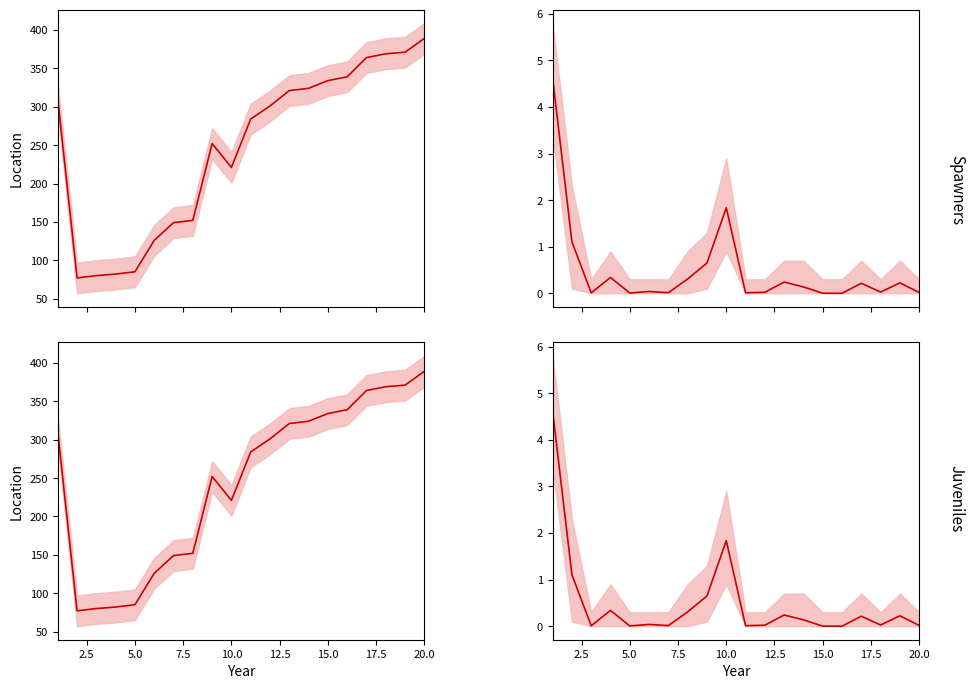

At 12.5, list the series in order from largest to smallest.

Spawners, Juveniles